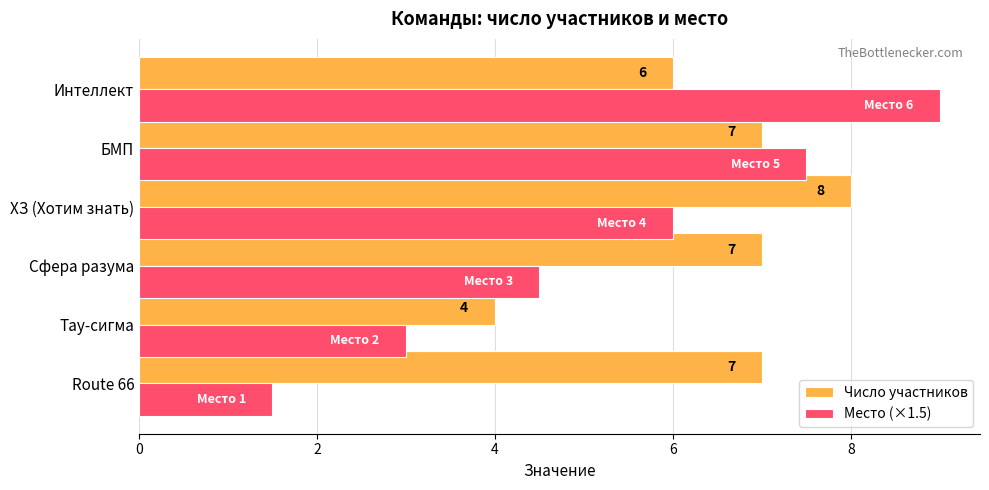

How many Число участников values are between 6 and 7?

4